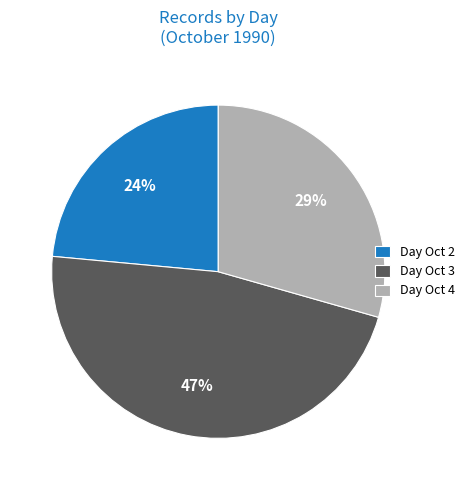

Which slice is the smallest?

Day Oct 2